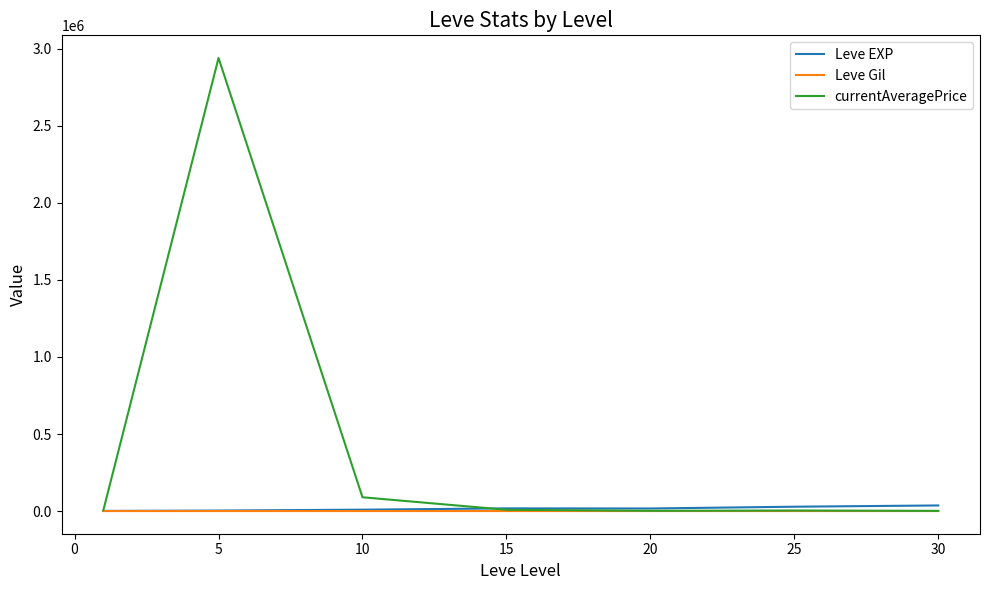

Which series has the largest total across all categories?

currentAveragePrice